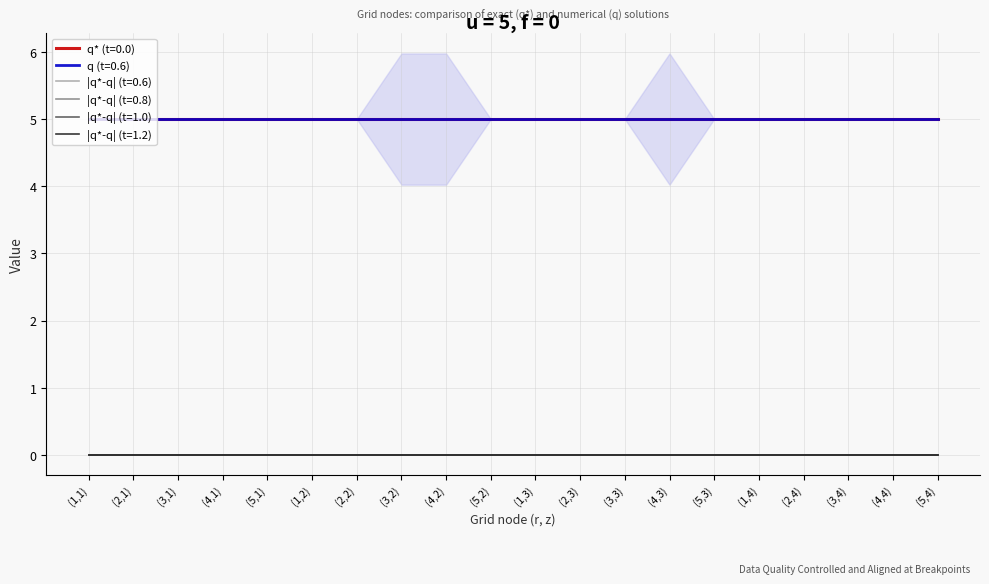

True or false: |q*-q| (t=0.8) and q* (t=0.0) intersect in this chart.

False